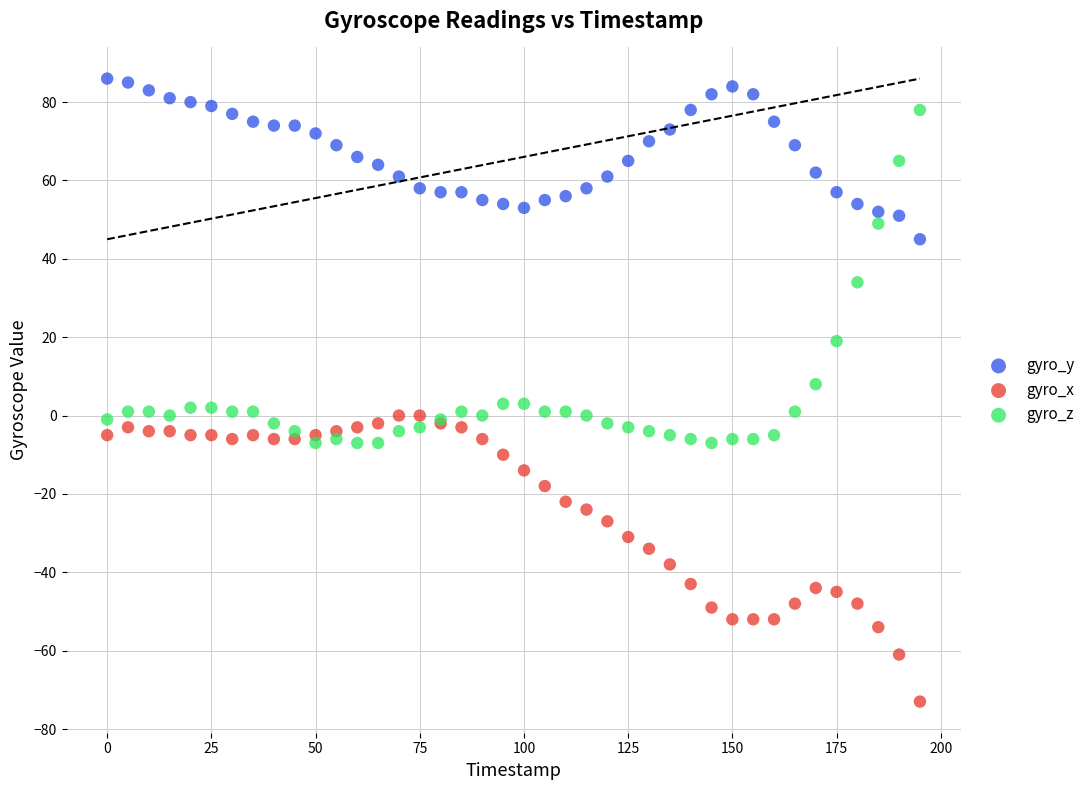

Which series contains the highest Y value?

gyro_y